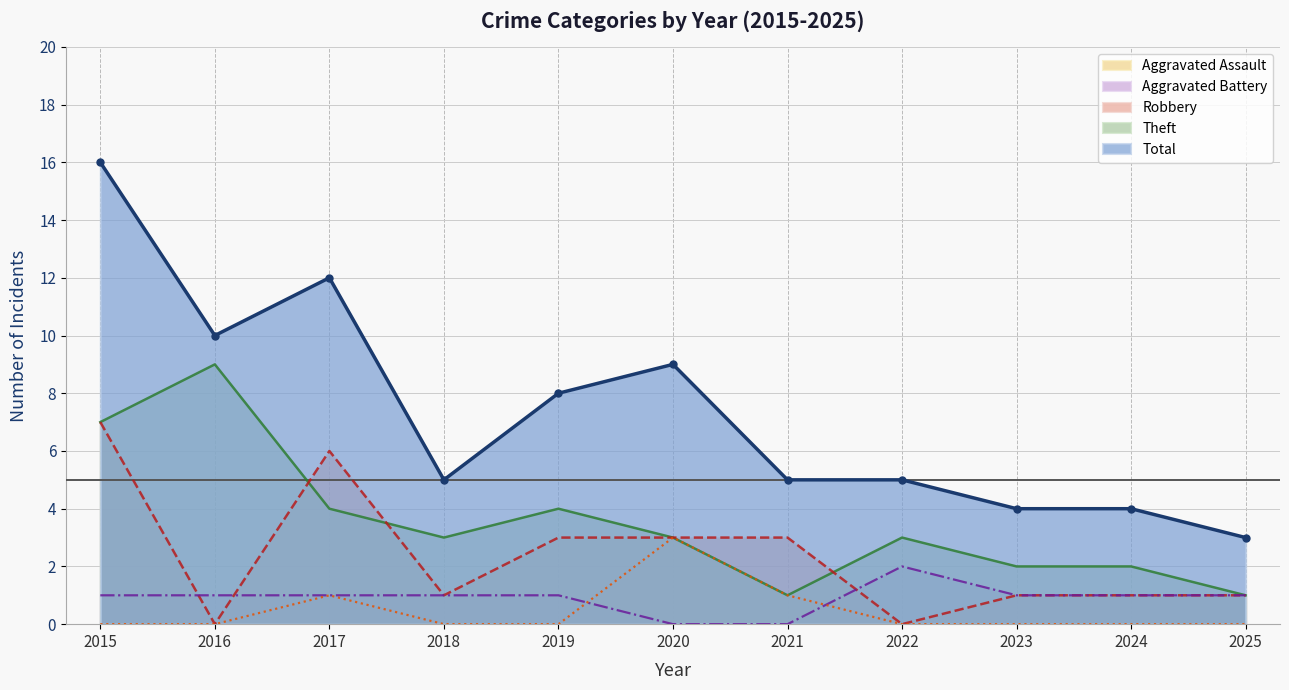

How many times do Aggravated Battery and Robbery cross each other?

3